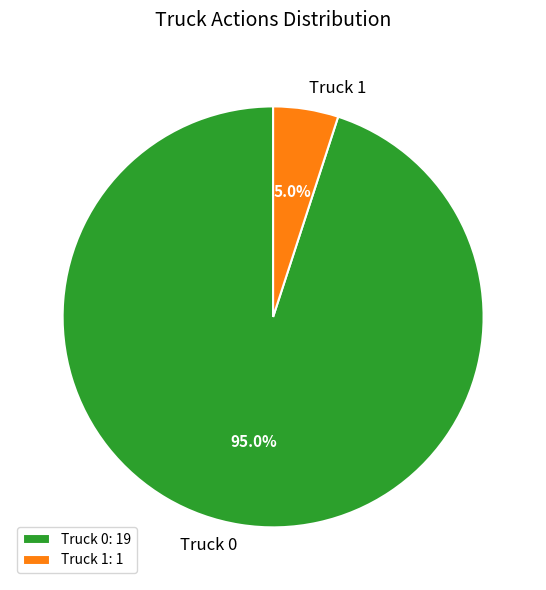

To the nearest percent, what is the average slice percentage?

50%